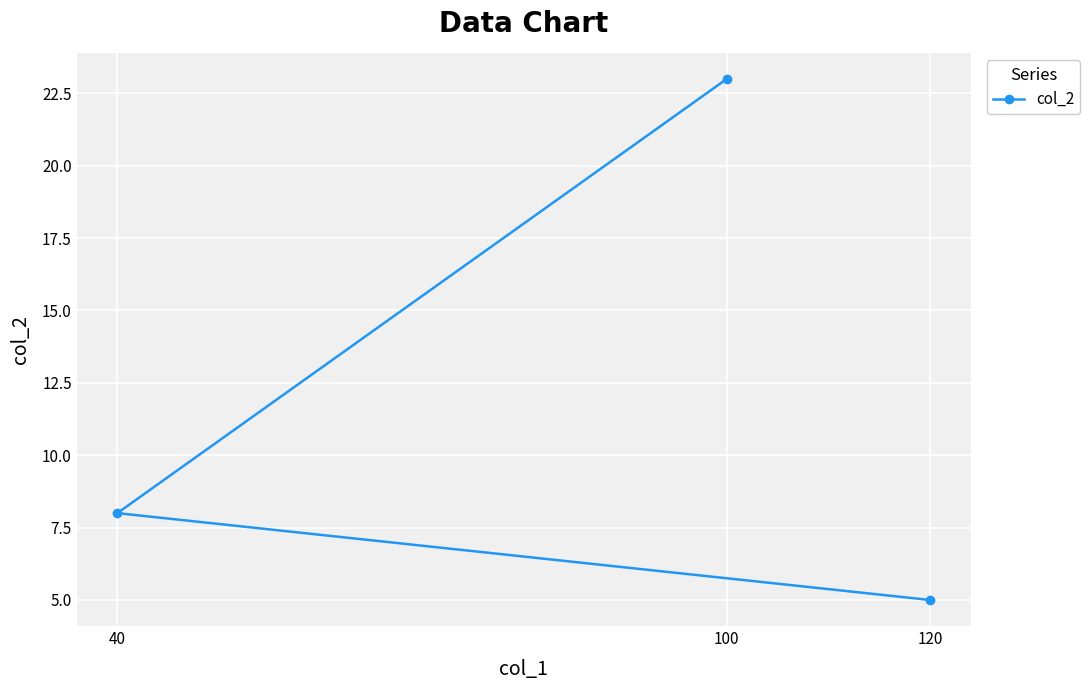

At which category does the chart reach its minimum across all series?

120